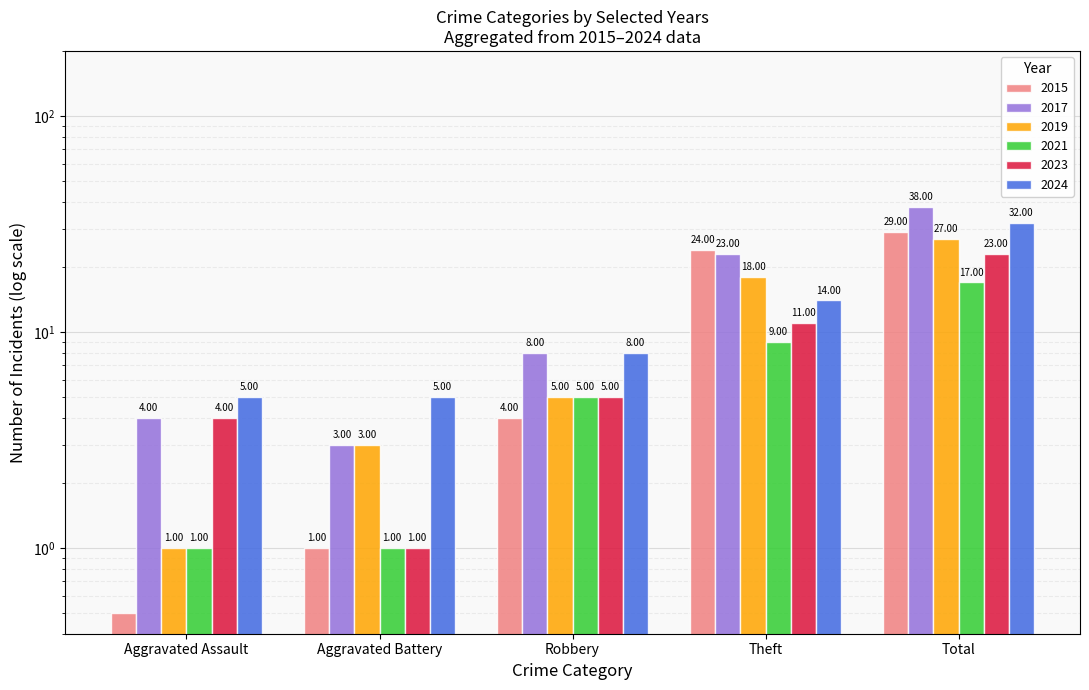

Which series changed the most between Aggravated Battery and Theft?

2015